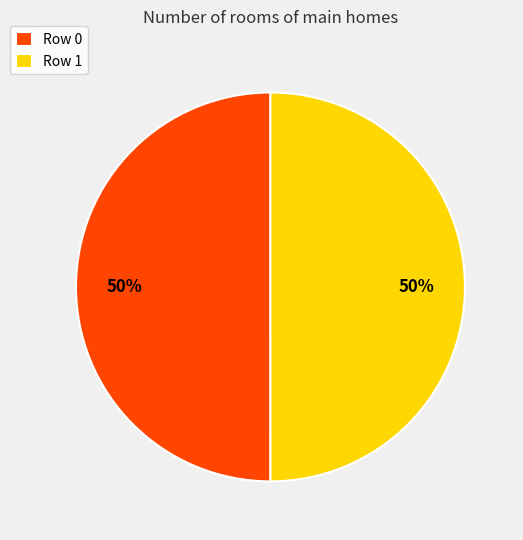

Is it true that Row 1 is 50% of the pie?

True